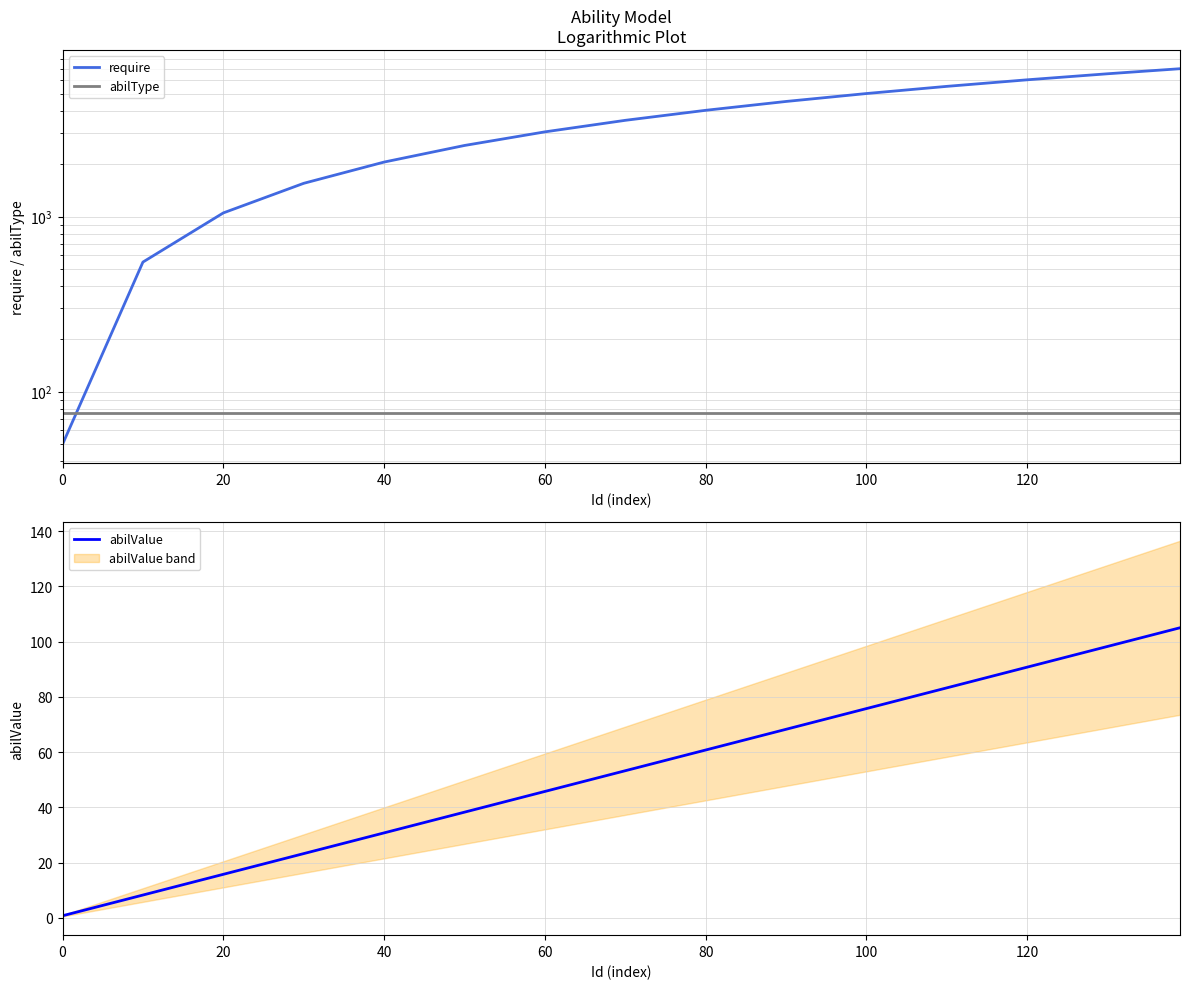

The abilValue series shows 75.8 at 100. True or false?

True